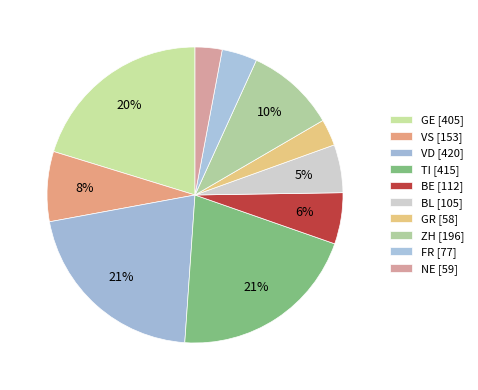

The GE slice represents 20% of the pie. True or false?

True